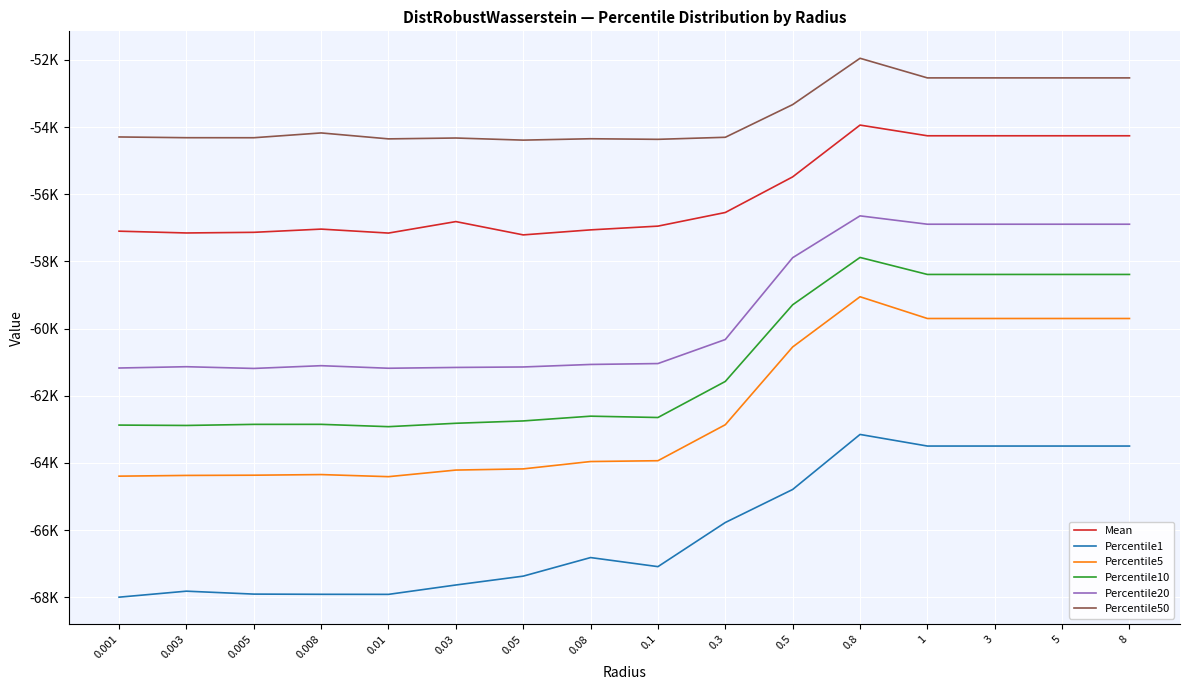

What are all the series names shown in the legend?

Mean, Percentile1, Percentile5, Percentile10, Percentile20, Percentile50